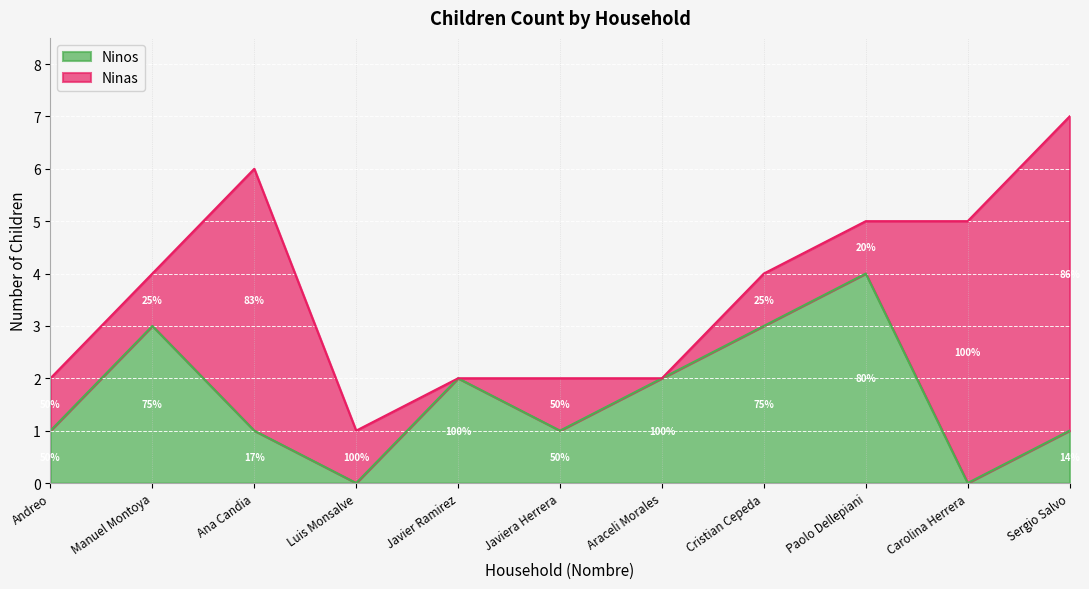

Rank the categories by value from highest to lowest.

Paolo Dellepiani, Manuel Montoya, Cristian Cepeda, Javier Ramirez, Araceli Morales, Andreo, Ana Candia, Javiera Herrera, Sergio Salvo, Luis Monsalve, Carolina Herrera